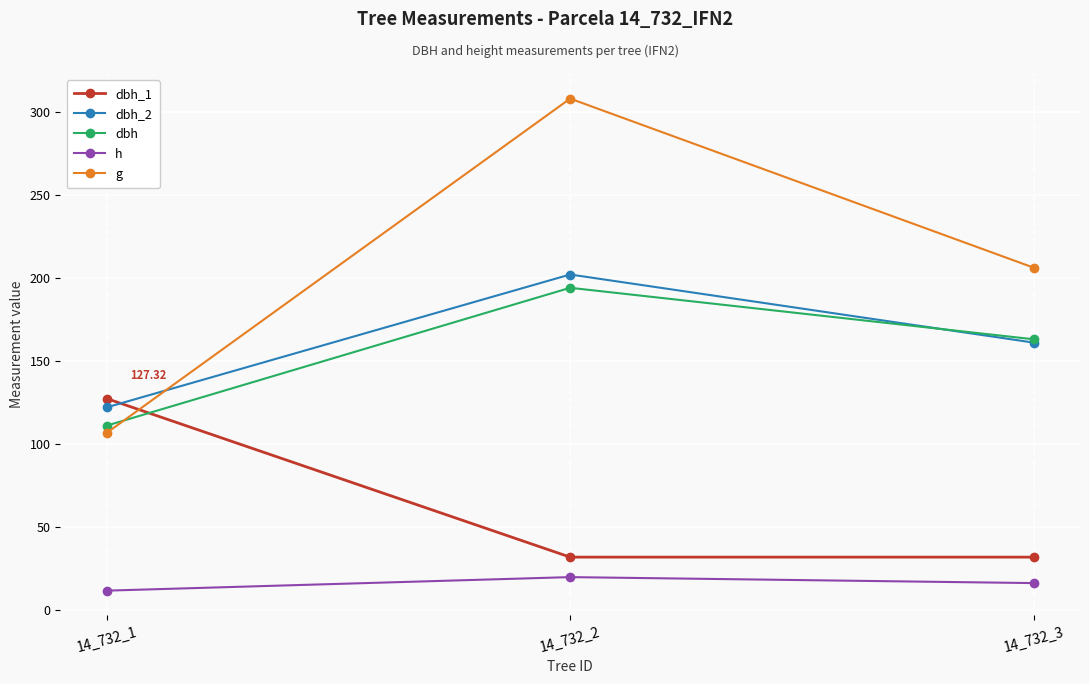

What is the value of the dbh_1 point at the 2nd from the left?

31.8